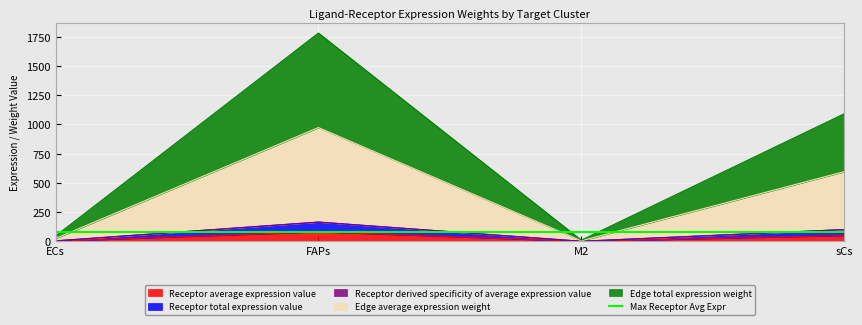

Is it true that Receptor average expression value equals 50.4 at sCs?

True